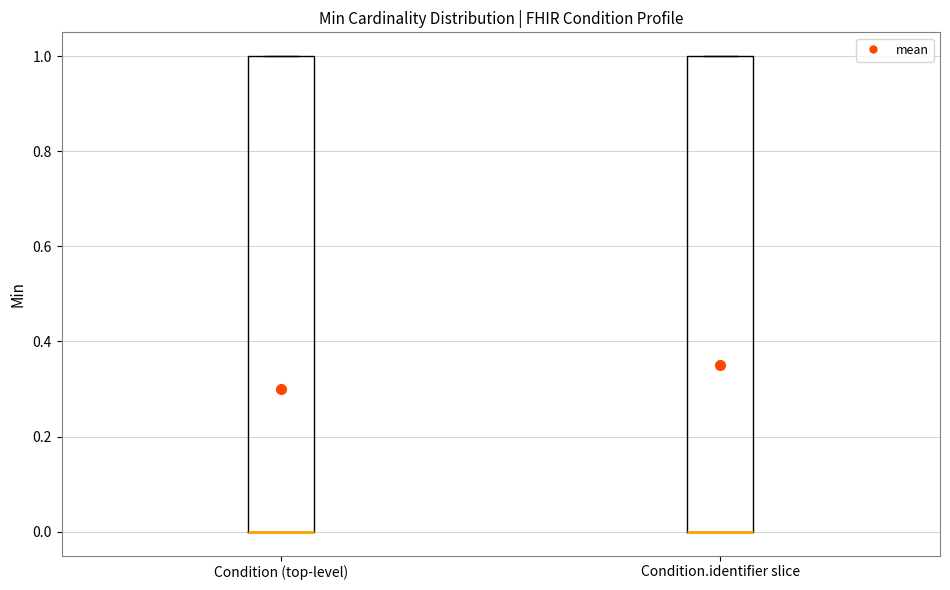

Where is the lower edge of the box for Condition.identifier slice on the y-axis? The values are not printed on the chart, so give them approximately, as read against the axis.

0